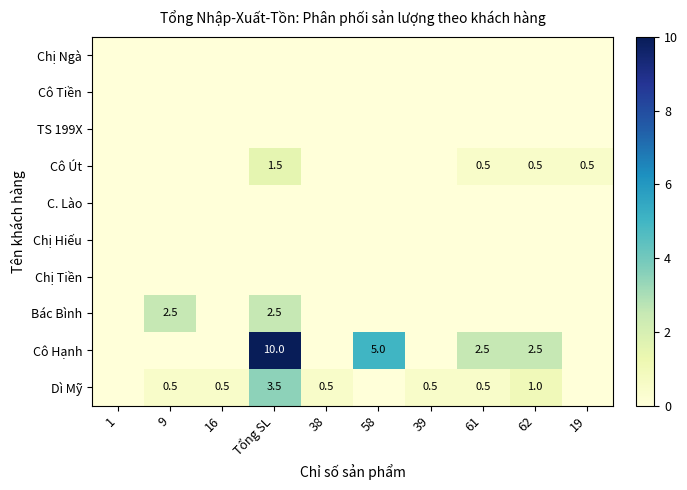

Between 16 and 19, which is larger?

16